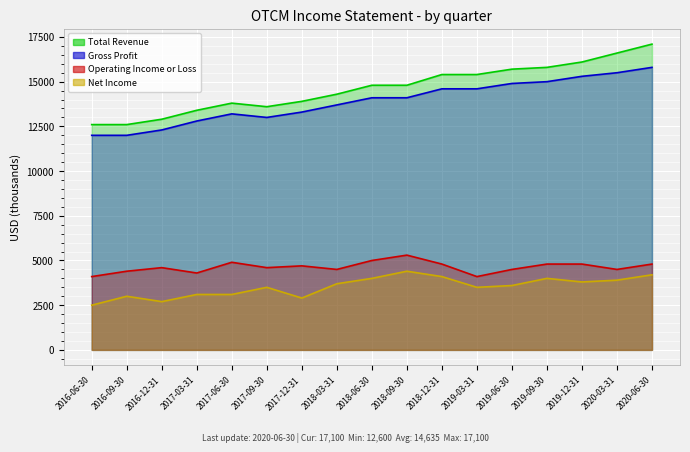

At which category is the sum across all series the highest?

2020-06-30